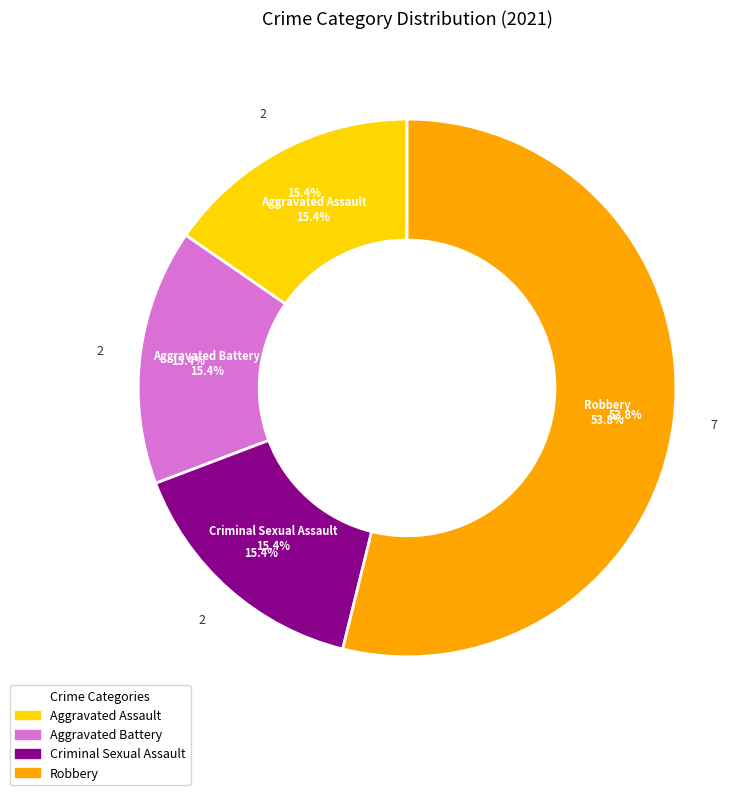

How many segments does this pie chart have?

4